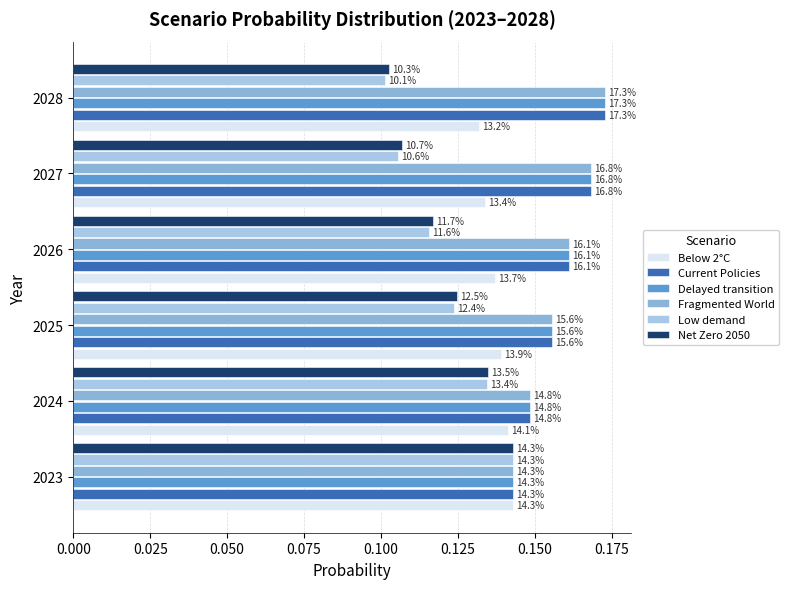

What is the average value of the Below 2°C series?

0.1